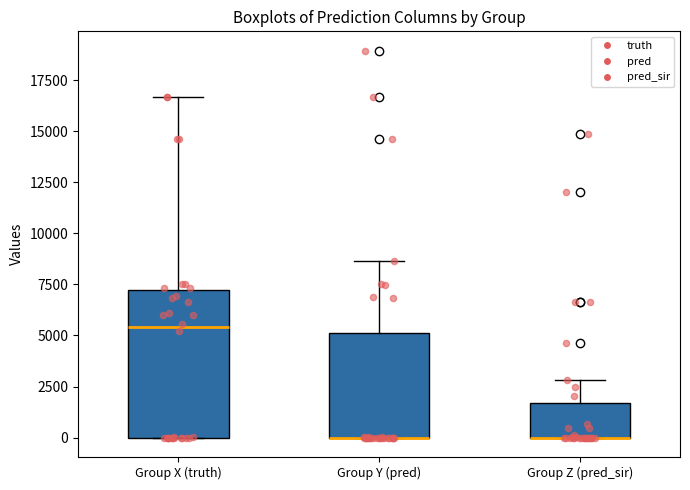

Reading left to right, read every box against the y-axis: the position of its median line, the range the box covers, and the ends of its whiskers. The values are not printed on the chart, so give them approximately, as read against the axis.

Group X (truth): median 5500, box 0 to 7000, whiskers 0 to 16500
Group Y (pred): median 0 (drawn on the box's lower edge), box 0 to 5000, whiskers 0 to 8500
Group Z (pred_sir): median 0 (drawn on the box's lower edge), box 0 to 1500, whiskers 0 to 3000